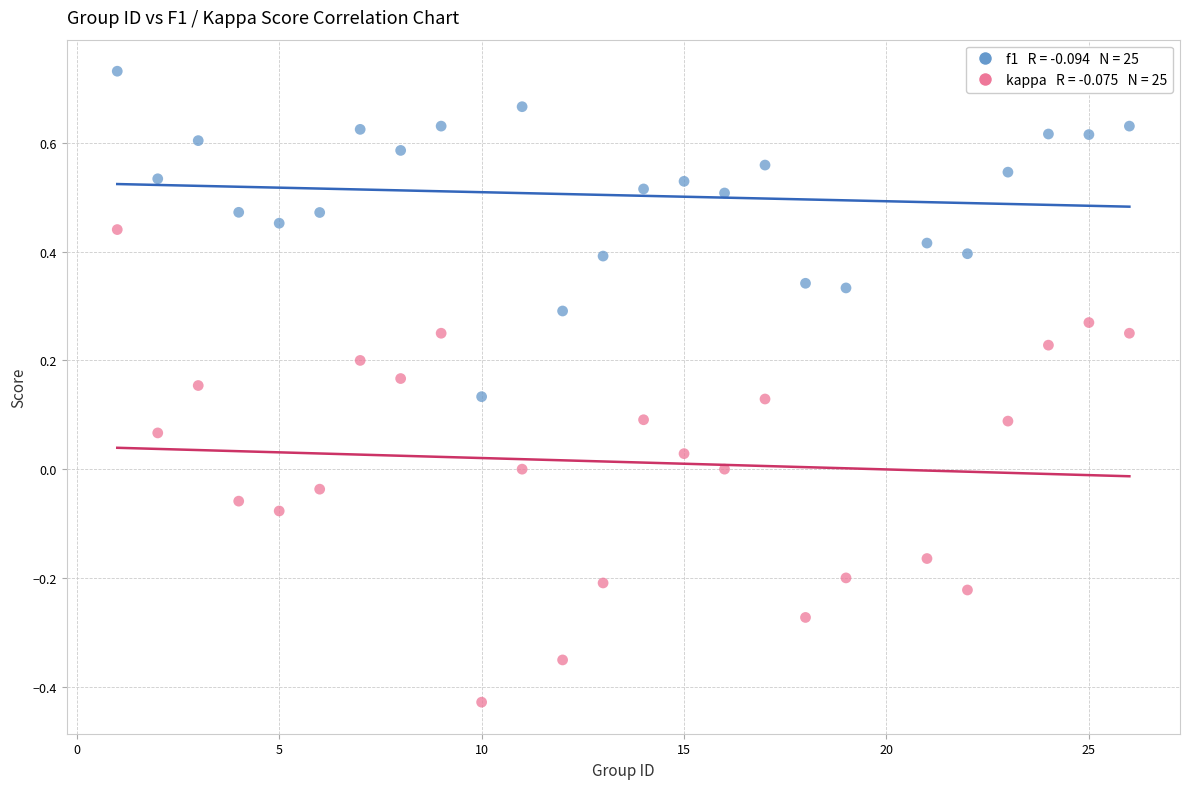

Across all data points, what is the range of Y values (max minus min)?

1.2